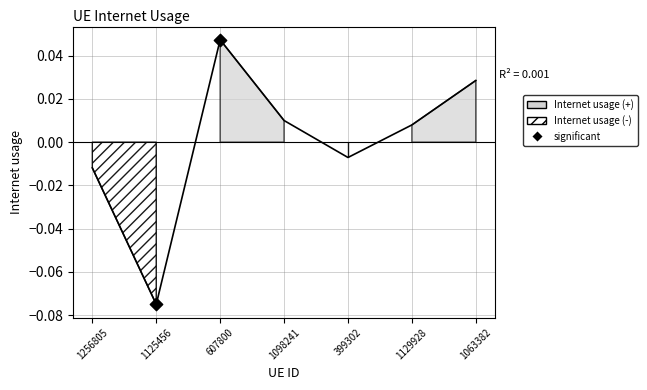

Which has a higher value, 1063382 or 1256805?

1063382